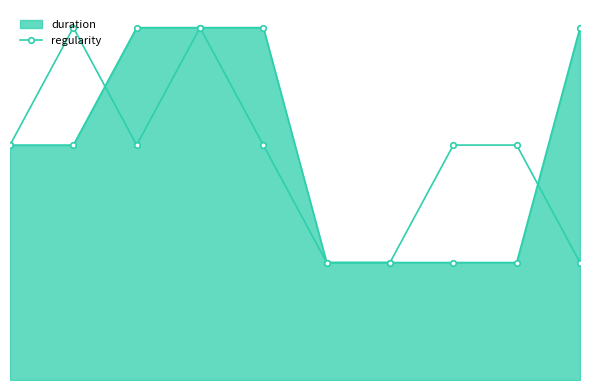

Reading left to right, list all the values displayed in this chart.

2	3	2	3	2	1	1	2	2	1